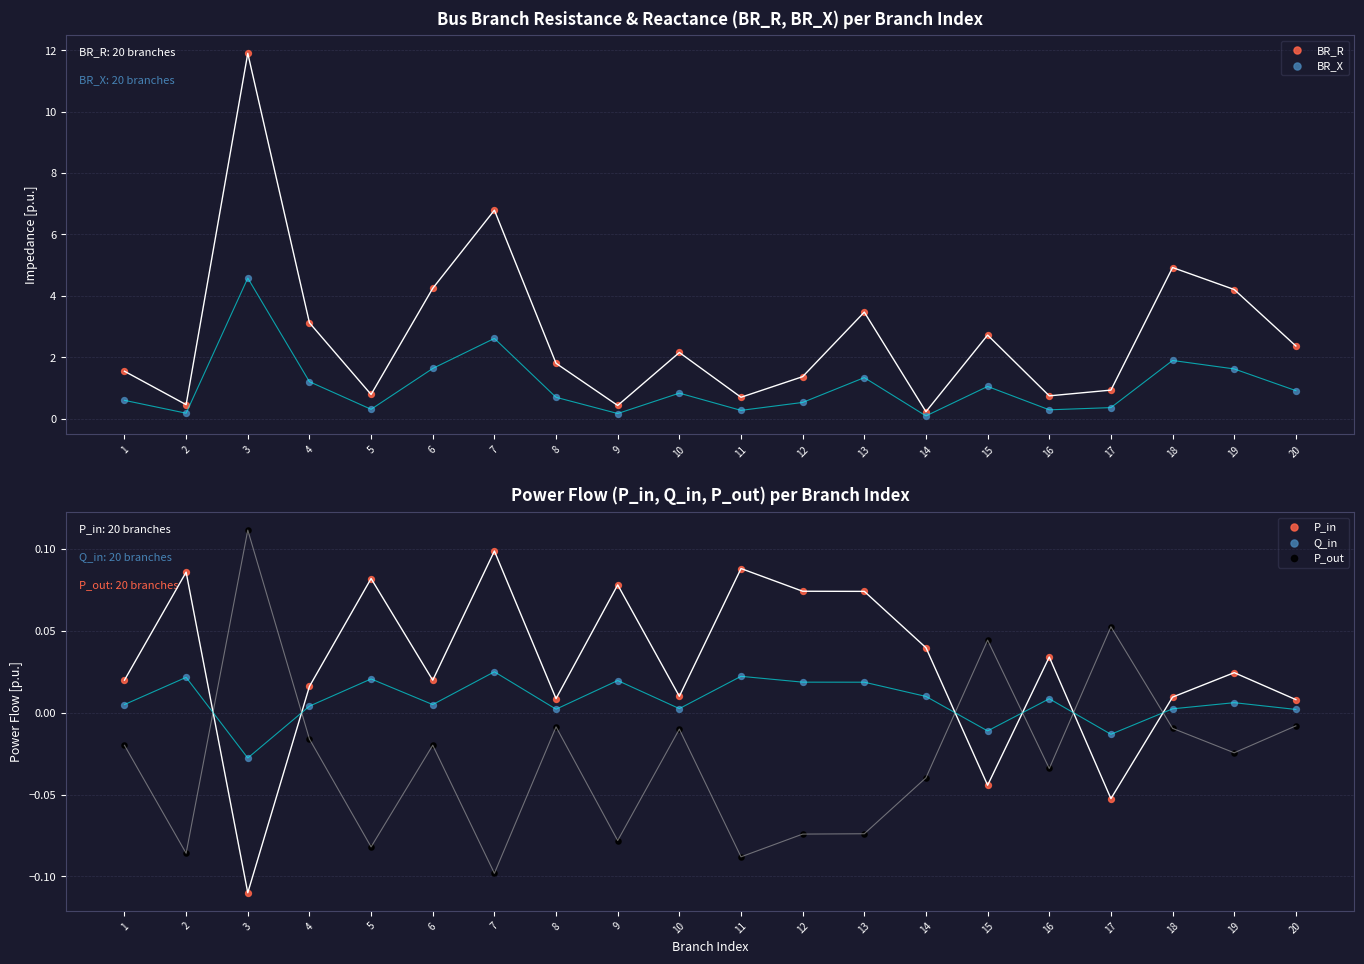

Which series contains the highest Y value?

BR_R